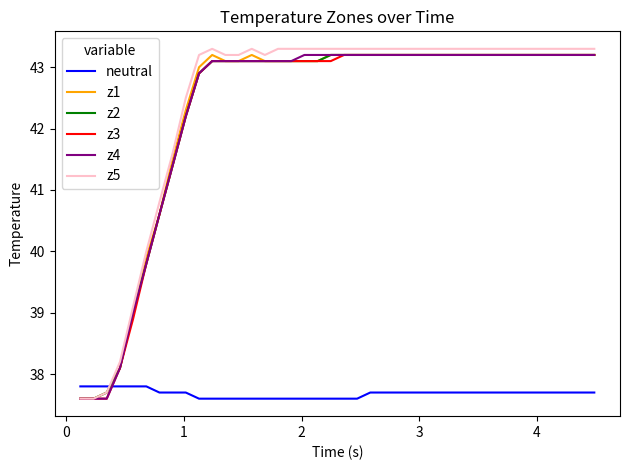

Reading left to right, list all the values displayed in this chart.

neutral: 37.8	37.8	37.8	37.8	37.8	37.8	37.7	37.7	37.7	37.6	37.6	37.6	37.6	37.6	37.6	37.6	37.6	37.6	37.6	37.6	37.6	37.6	37.7	37.7	37.7	37.7	37.7	37.7	37.7	37.7	37.7	37.7	37.7	37.7	37.7	37.7	37.7	37.7	37.7	37.7
z1: 37.6	37.6	37.7	38.1	39.0	39.9	40.6	41.5	42.3	43.0	43.2	43.1	43.1	43.2	43.1	43.1	43.1	43.1	43.1	43.2	43.2	43.2	43.2	43.2	43.2	43.2	43.2	43.2	43.2	43.2	43.2	43.2	43.2	43.2	43.2	43.2	43.2	43.2	43.2	43.2
z2: 37.6	37.6	37.7	38.1	39.0	39.8	40.6	41.4	42.2	42.9	43.1	43.1	43.1	43.1	43.1	43.1	43.1	43.1	43.1	43.2	43.2	43.2	43.2	43.2	43.2	43.2	43.2	43.2	43.2	43.2	43.2	43.2	43.2	43.2	43.2	43.2	43.2	43.2	43.2	43.2
z3: 37.6	37.6	37.6	38.1	38.9	39.8	40.6	41.4	42.2	42.9	43.1	43.1	43.1	43.1	43.1	43.1	43.1	43.1	43.1	43.1	43.2	43.2	43.2	43.2	43.2	43.2	43.2	43.2	43.2	43.2	43.2	43.2	43.2	43.2	43.2	43.2	43.2	43.2	43.2	43.2
z4: 37.6	37.6	37.6	38.1	39.0	39.8	40.6	41.4	42.2	42.9	43.1	43.1	43.1	43.1	43.1	43.1	43.1	43.2	43.2	43.2	43.2	43.2	43.2	43.2	43.2	43.2	43.2	43.2	43.2	43.2	43.2	43.2	43.2	43.2	43.2	43.2	43.2	43.2	43.2	43.2
z5: 37.6	37.6	37.7	38.2	39.1	40.0	40.8	41.6	42.5	43.2	43.3	43.2	43.2	43.3	43.2	43.3	43.3	43.3	43.3	43.3	43.3	43.3	43.3	43.3	43.3	43.3	43.3	43.3	43.3	43.3	43.3	43.3	43.3	43.3	43.3	43.3	43.3	43.3	43.3	43.3